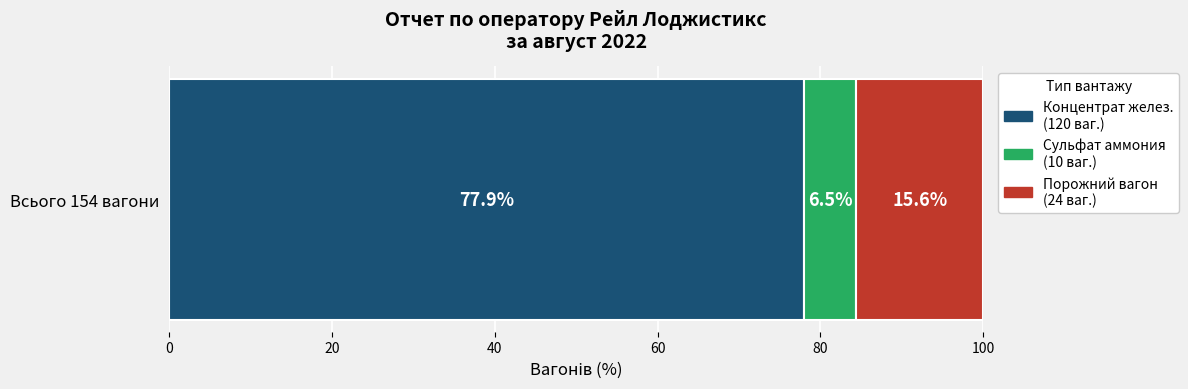

How many categories are shown in the chart?

1